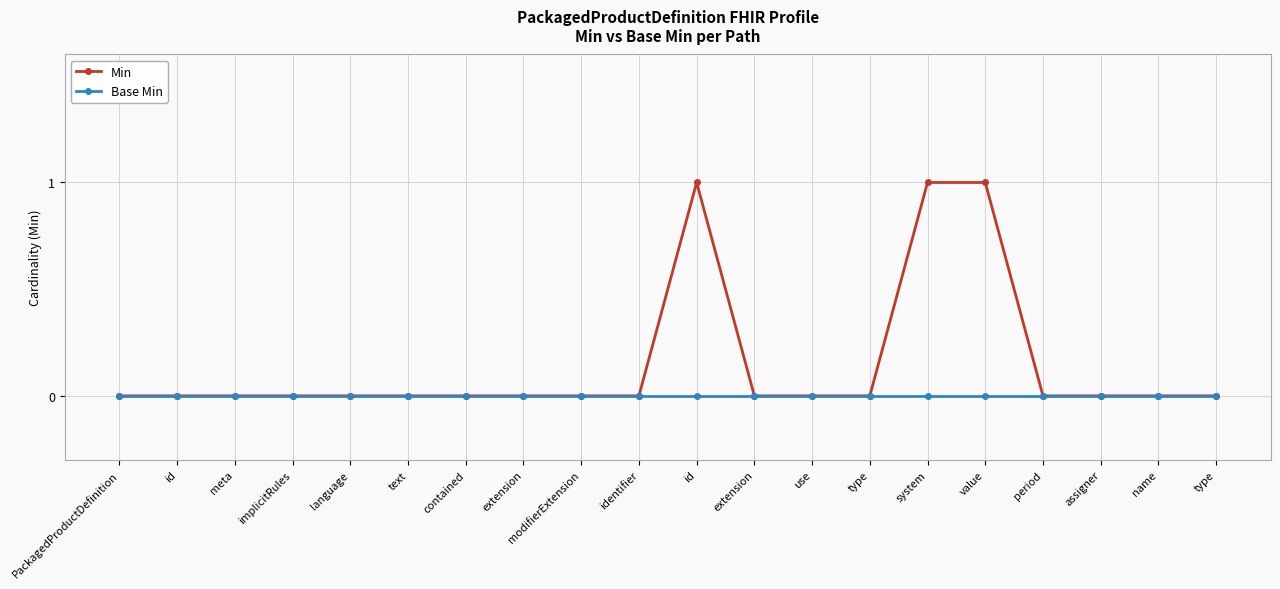

Between contained and system, which is larger?

system